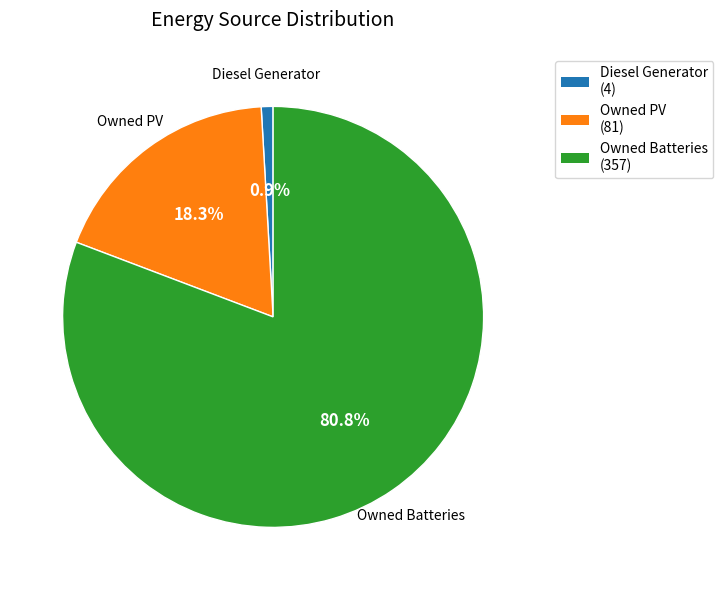

To the nearest percent, what is the difference between the Owned PV and Diesel Generator slice percentages?

17%